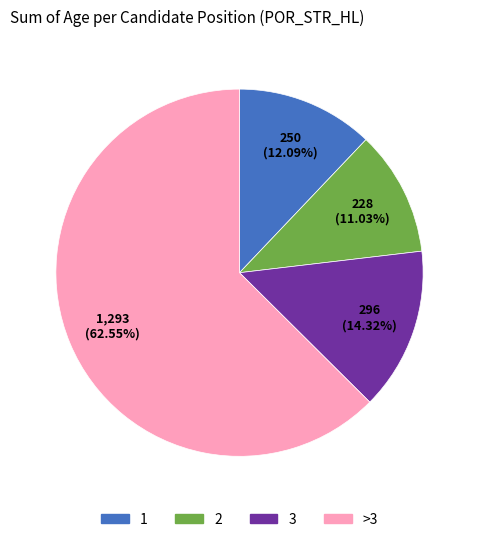

Which has a higher value, >3 or 3?

>3